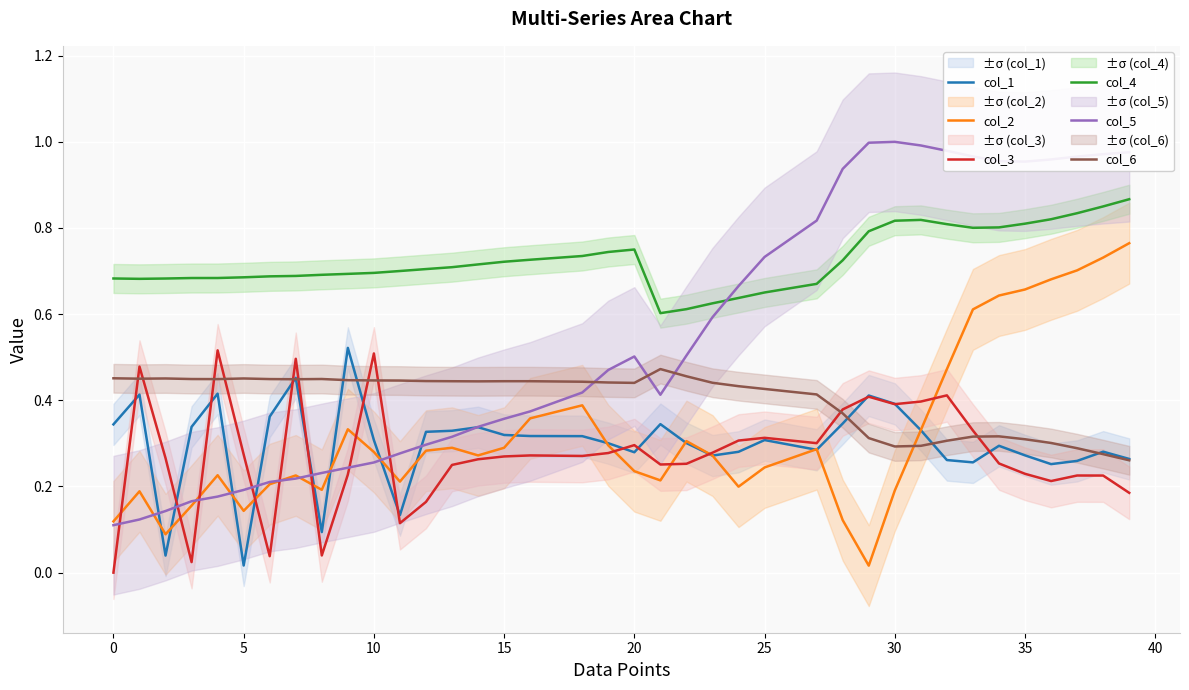

The col_6 series shows 0.2 at 5. True or false?

False